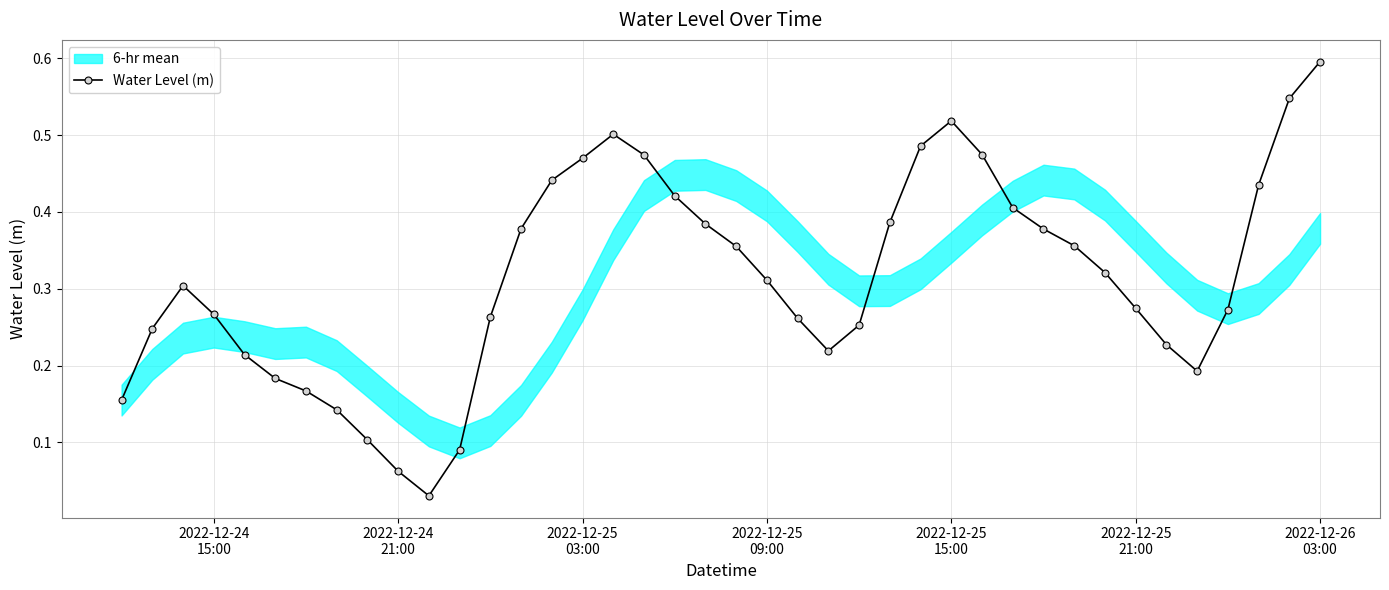

Does the chart have visible grid lines?

Yes